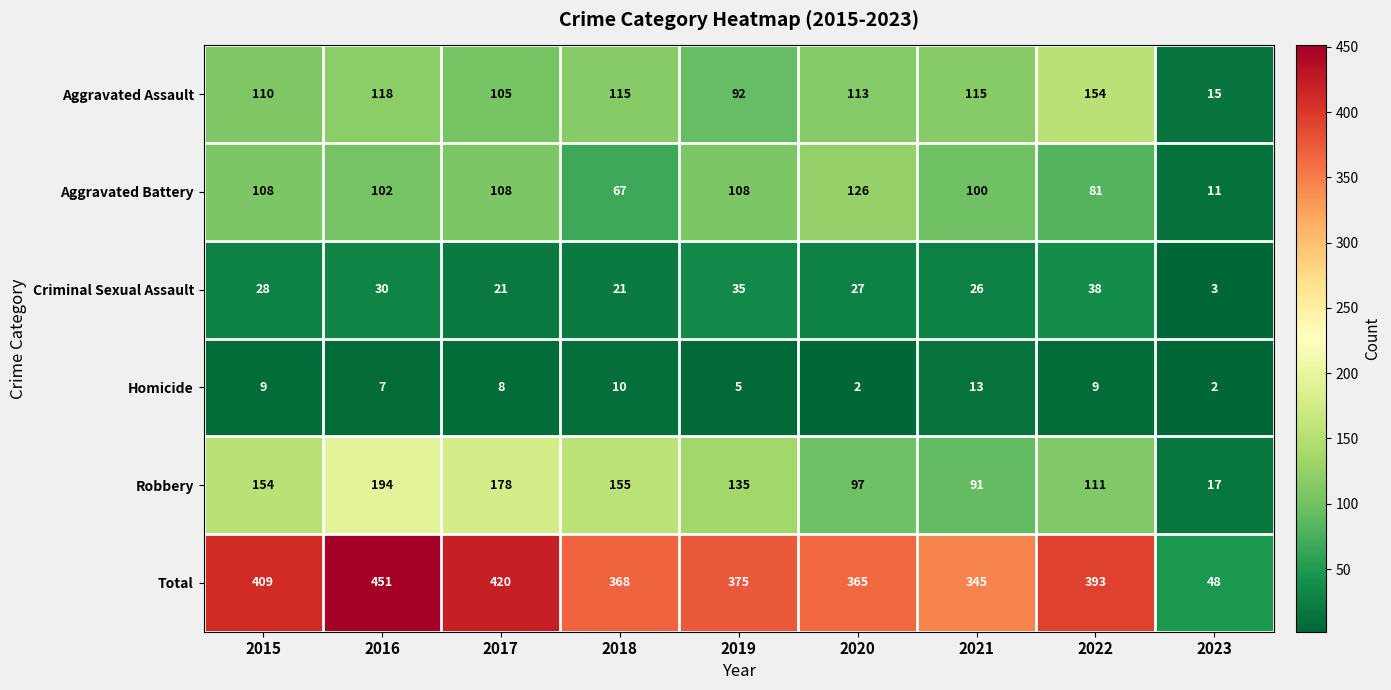

Between 2017 and 2021, which series saw the biggest shift?

Robbery